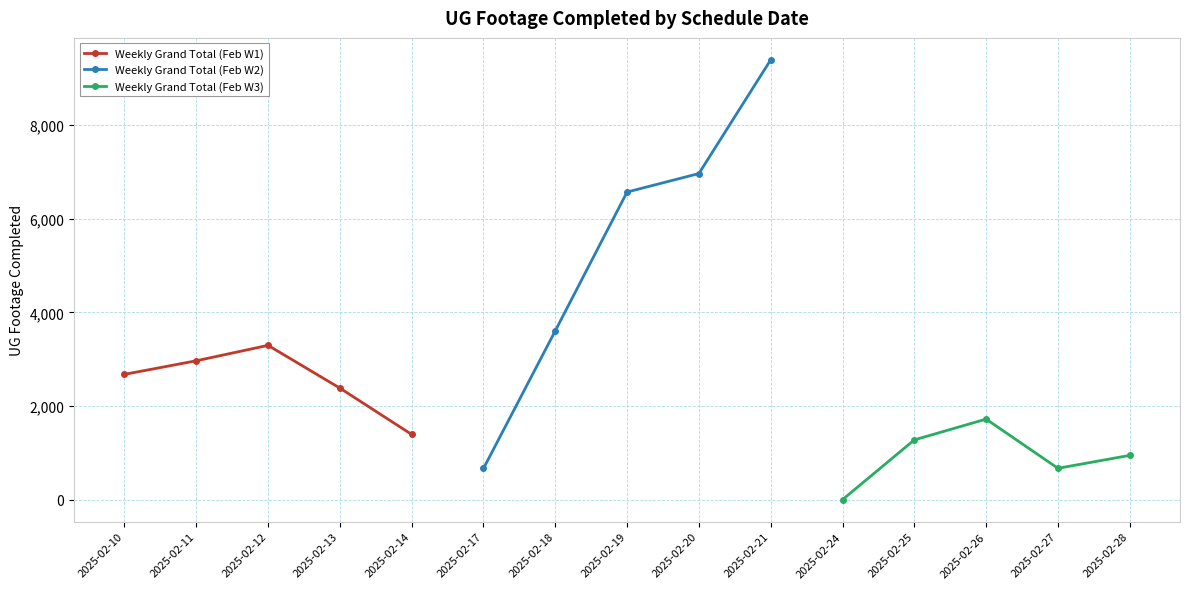

True or false: Weekly Grand Total (Feb W1) has more than 0 interior local peaks.

True